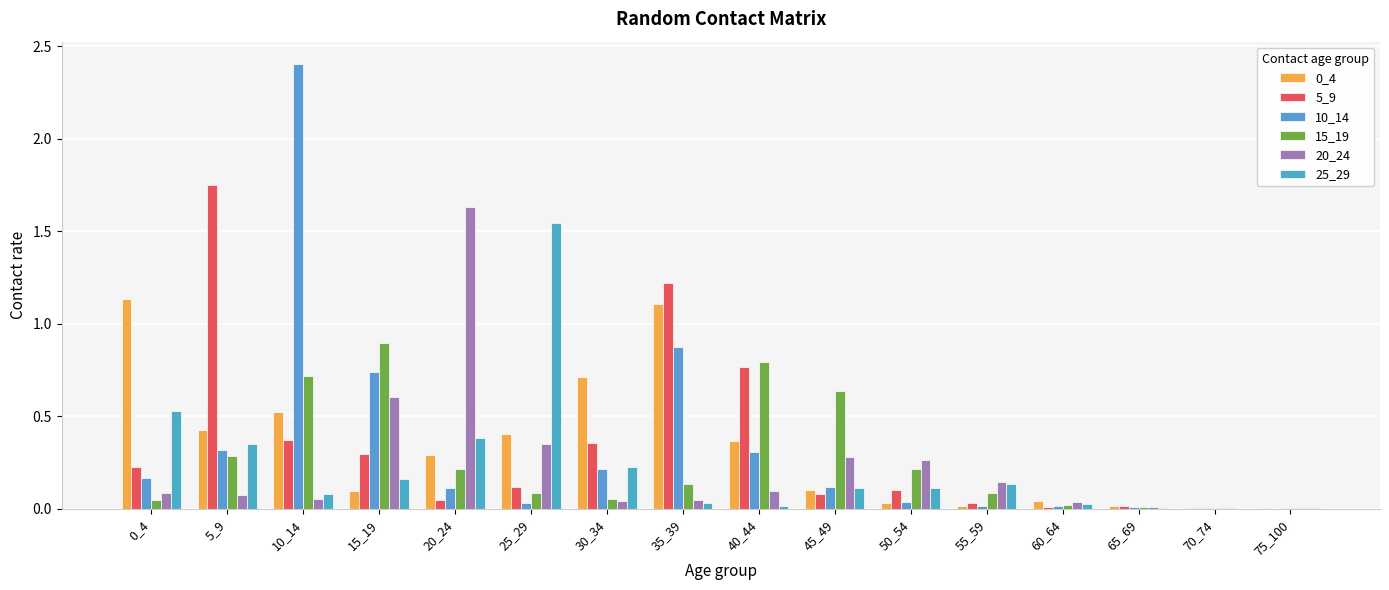

What is the value of the 0_4 bar at the 6th from the left?

0.4